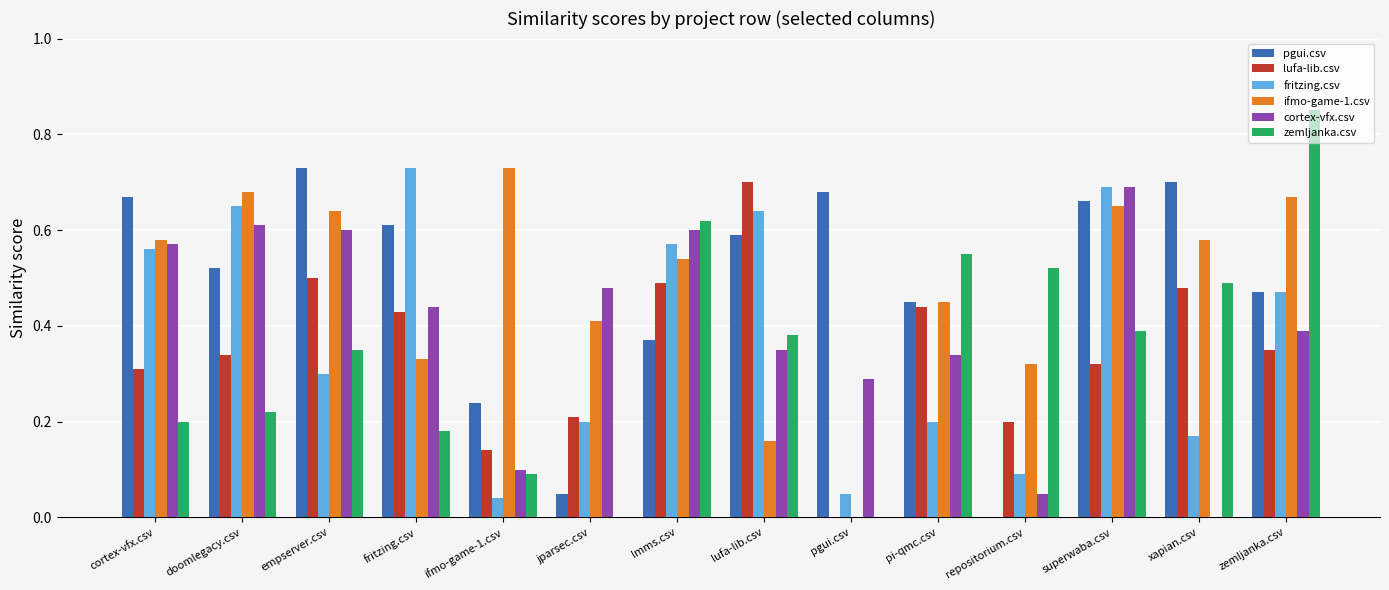

Which category has the highest value across all series?

zemljanka.csv